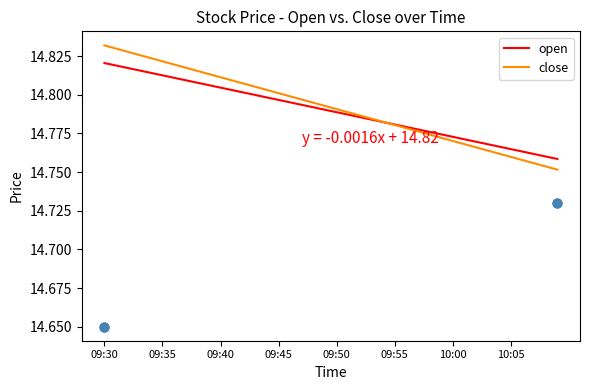

Is the value of open at 09:45 greater than the value of close at 34?

Yes